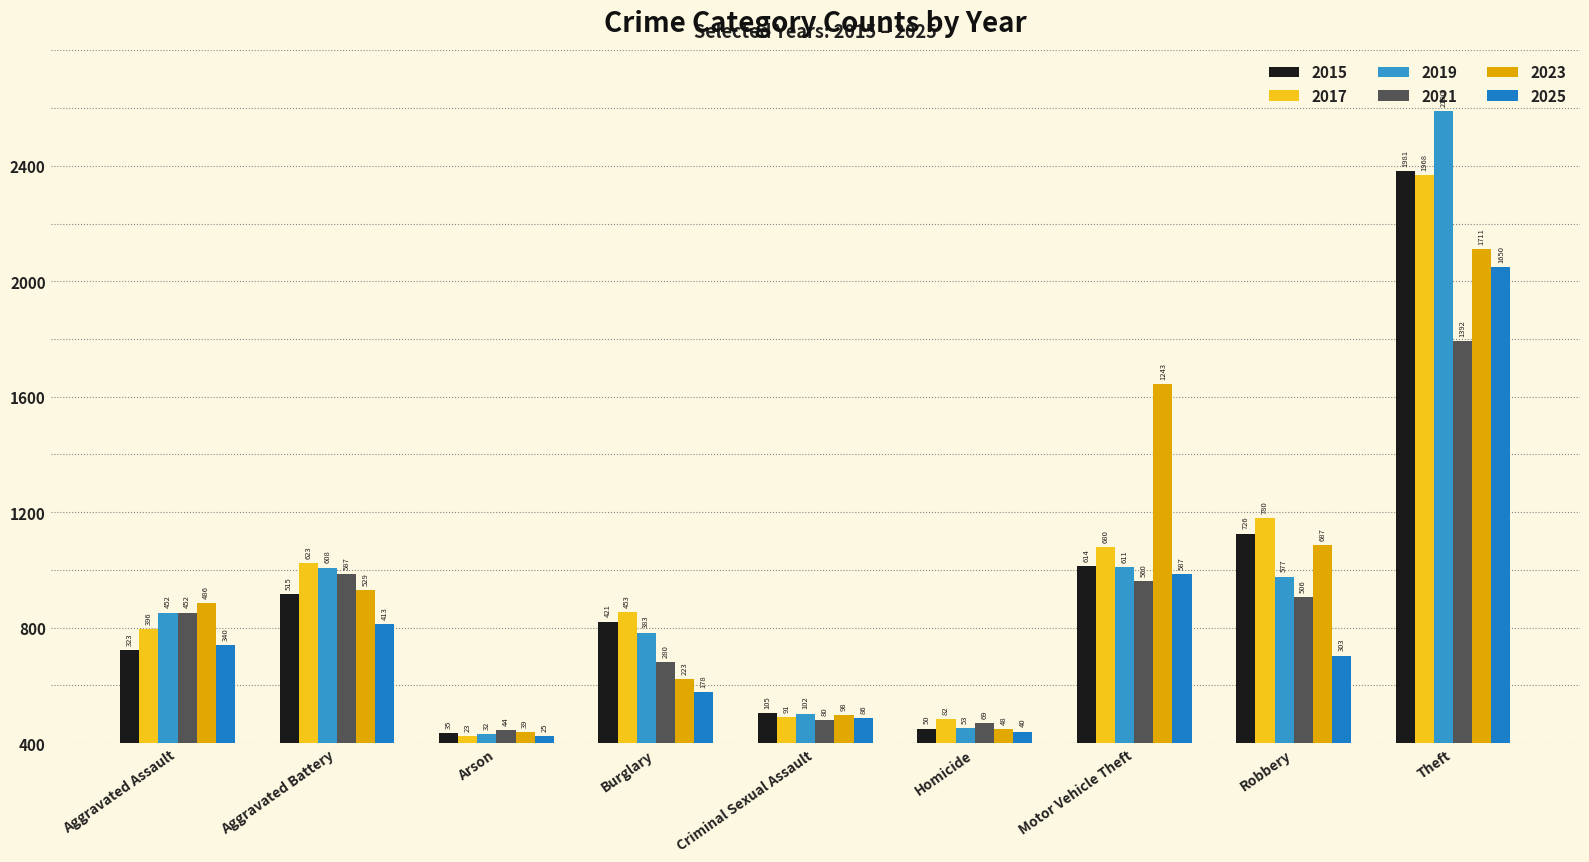

Reading right to left, transcribe all the data shown in this chart.

2015: Theft=1981	Robbery=726	Motor Vehicle Theft=614	Homicide=50	Criminal Sexual Assault=105	Burglary=421	Arson=35	Aggravated Battery=515	Aggravated Assault=323
2017: Theft=1968	Robbery=780	Motor Vehicle Theft=680	Homicide=82	Criminal Sexual Assault=91	Burglary=453	Arson=23	Aggravated Battery=623	Aggravated Assault=396
2019: Theft=2190	Robbery=577	Motor Vehicle Theft=611	Homicide=53	Criminal Sexual Assault=102	Burglary=383	Arson=32	Aggravated Battery=608	Aggravated Assault=452
2021: Theft=1392	Robbery=506	Motor Vehicle Theft=560	Homicide=69	Criminal Sexual Assault=80	Burglary=280	Arson=44	Aggravated Battery=587	Aggravated Assault=452
2023: Theft=1711	Robbery=687	Motor Vehicle Theft=1243	Homicide=48	Criminal Sexual Assault=98	Burglary=223	Arson=39	Aggravated Battery=529	Aggravated Assault=486
2025: Theft=1650	Robbery=303	Motor Vehicle Theft=587	Homicide=40	Criminal Sexual Assault=86	Burglary=178	Arson=25	Aggravated Battery=413	Aggravated Assault=340